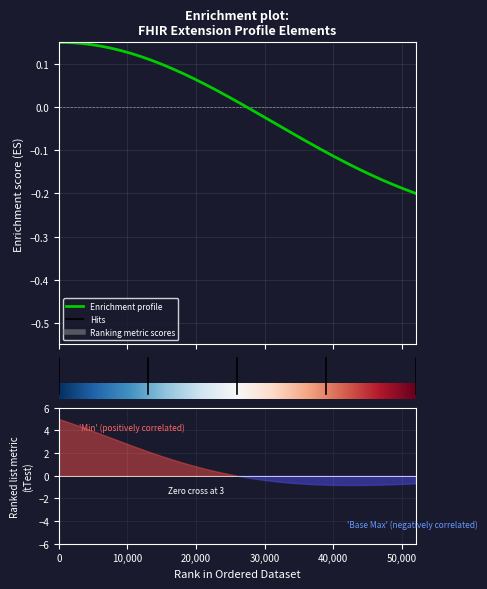

True or false: Min and Base Min intersect in this chart.

False